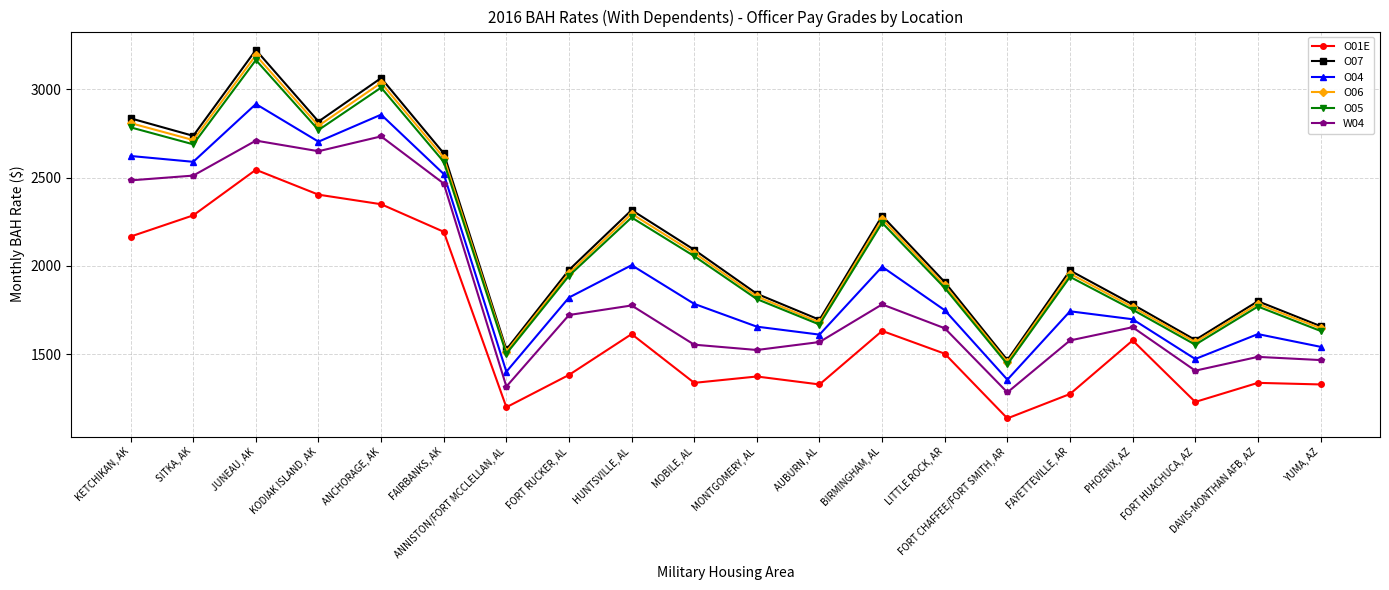

What is the sum of the O05 values at KODIAK ISLAND, AK and KETCHIKAN, AK?

5553